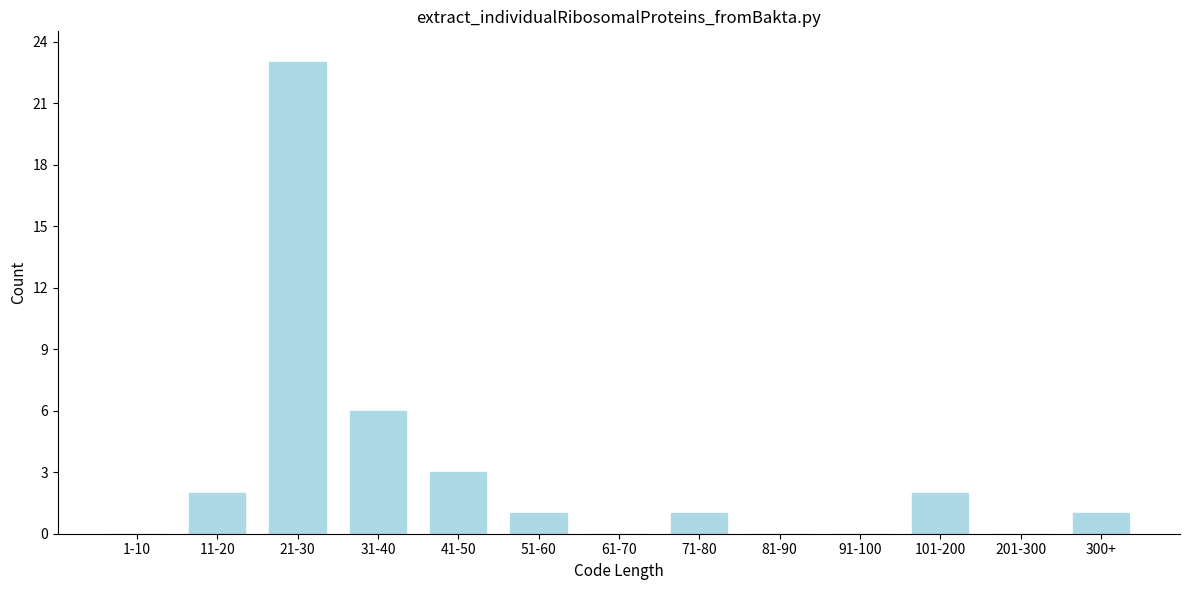

Reading left to right, what are all the values shown in this chart?

1-10=0	11-20=2	21-30=23	31-40=6	41-50=3	51-60=1	61-70=0	71-80=1	81-90=0	91-100=0	101-200=2	201-300=0	300+=1